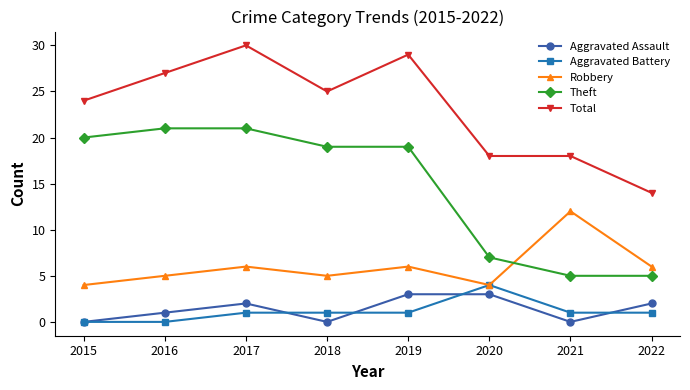

The Total series shows 24 at 2022. True or false?

False